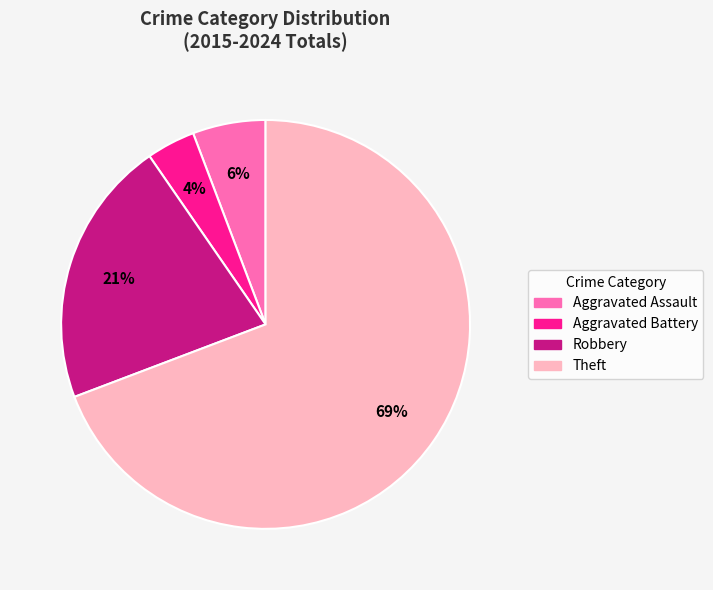

Count the number of slices in the pie.

4